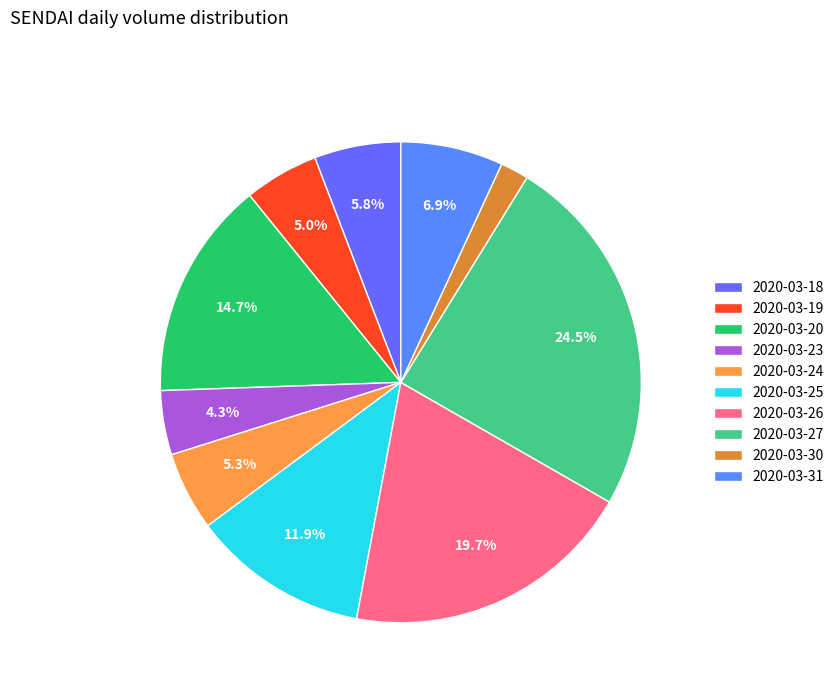

Is 2020-03-25 the majority of the pie?

No